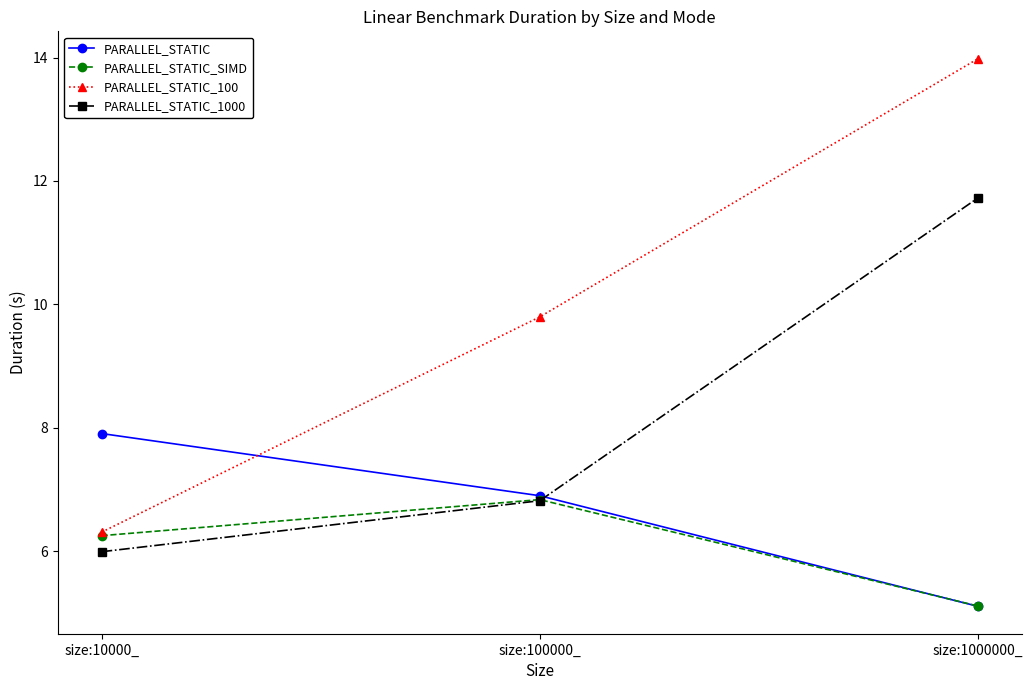

What is the difference between the maximum and minimum values in the PARALLEL_STATIC_1000 series?

5.7